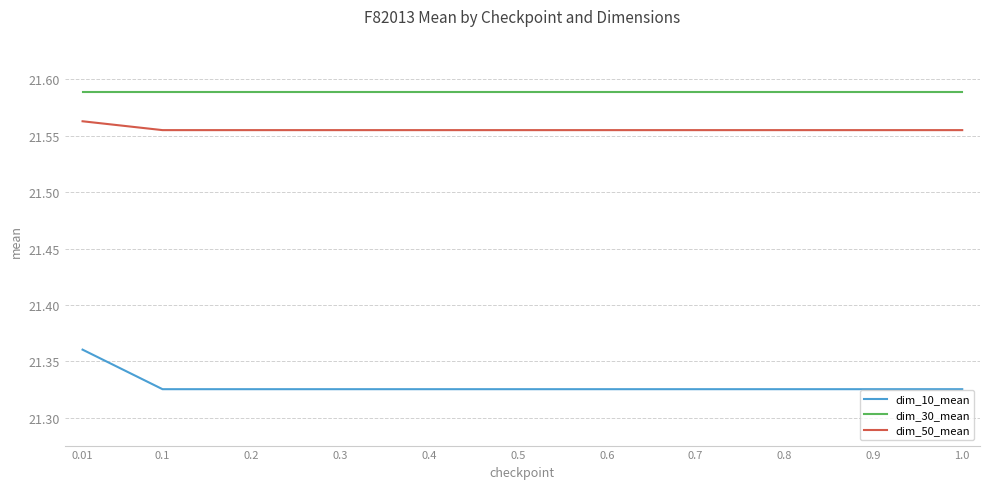

Which series has the largest total across all categories?

dim_30_mean